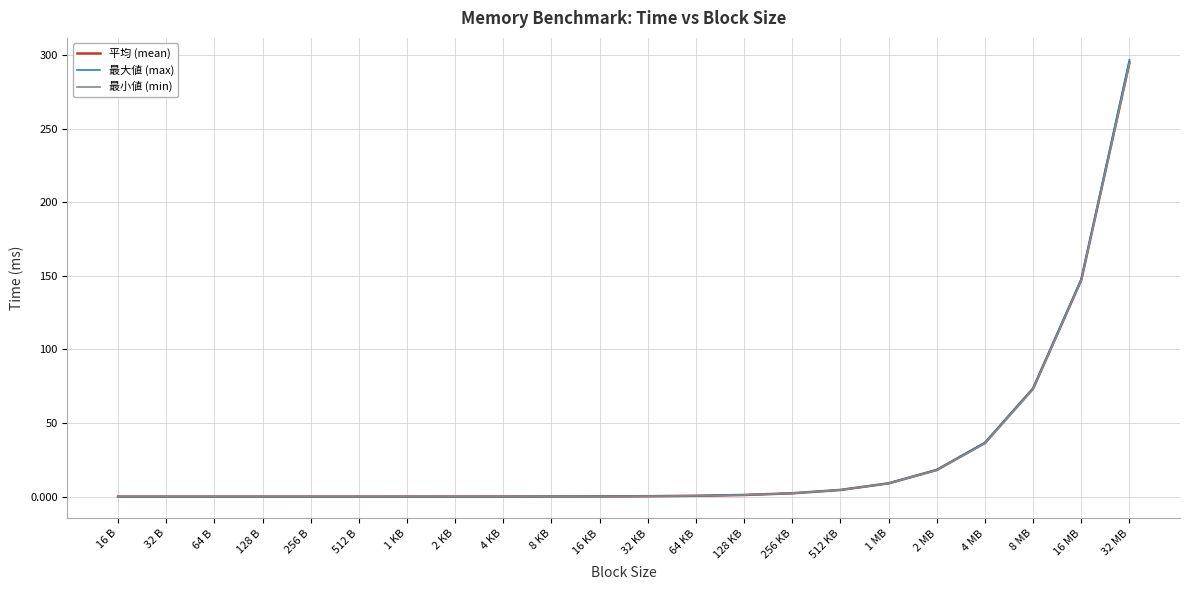

Does the chart display data point markers on the line(s)?

No